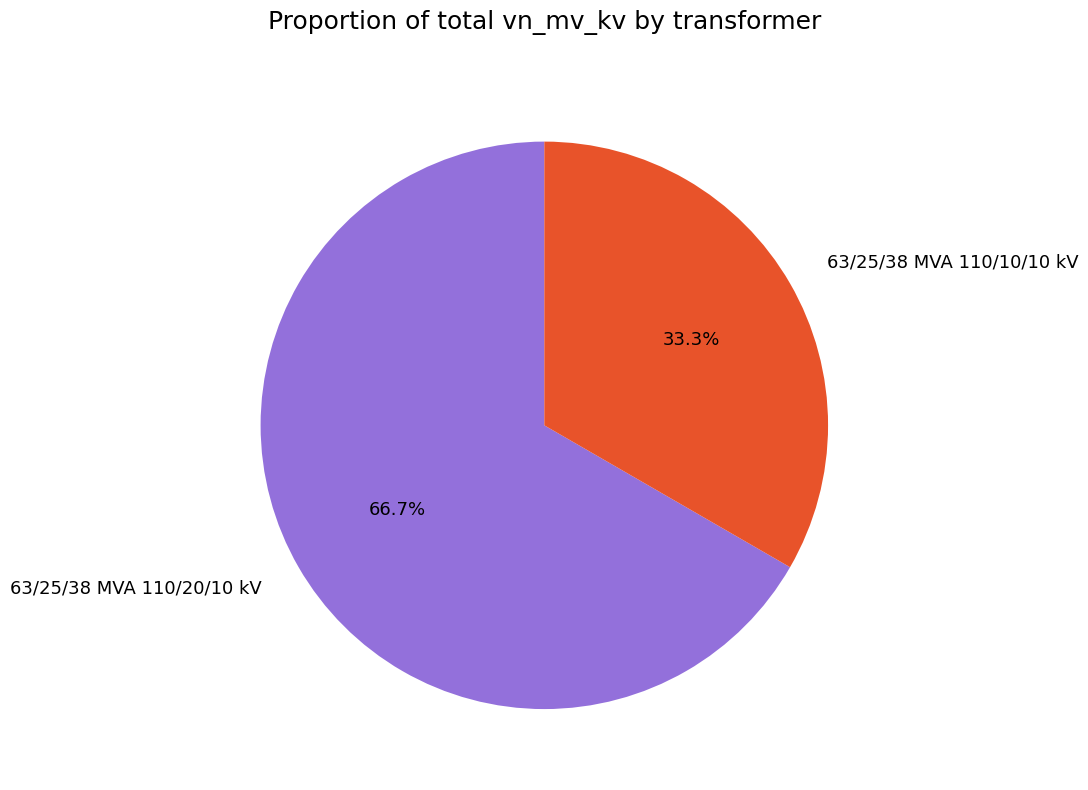

Combined, do 63/25/38 MVA 110/20/10 kV and 63/25/38 MVA 110/10/10 kV account for over 50%?

Yes